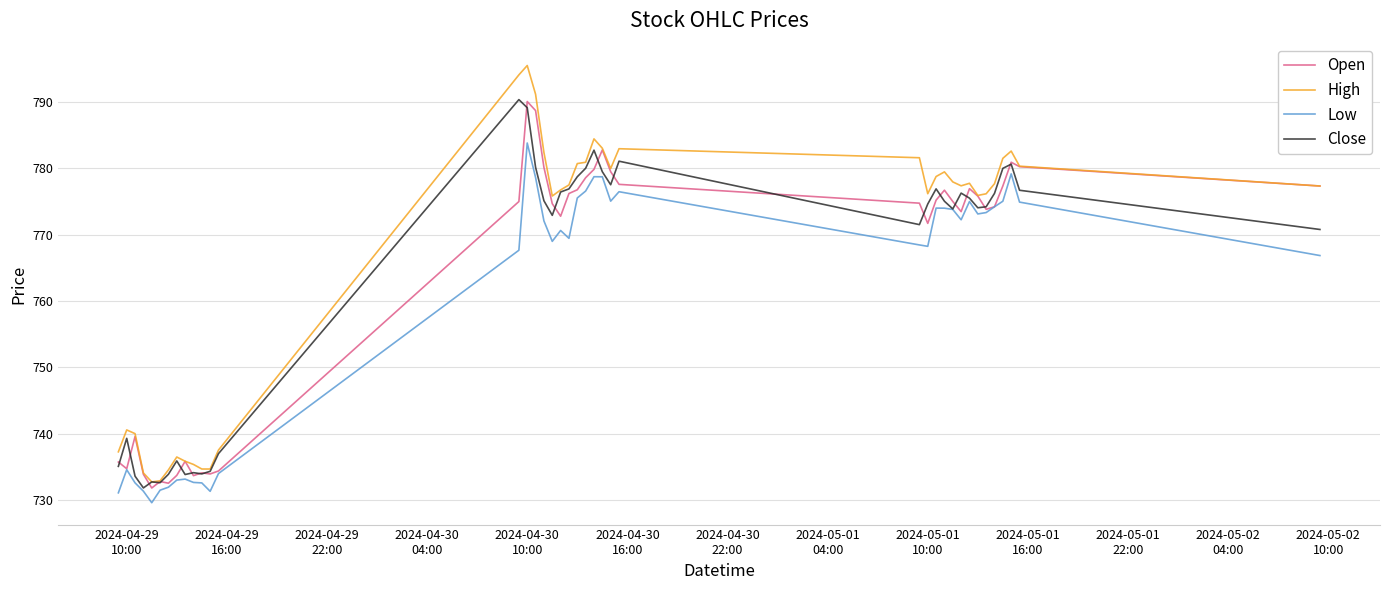

What is the maximum value shown in the chart?

795.5